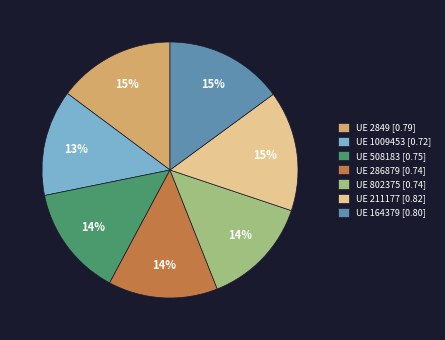

True or false: UE 164379 [0.80] accounts for 15% of the total.

True